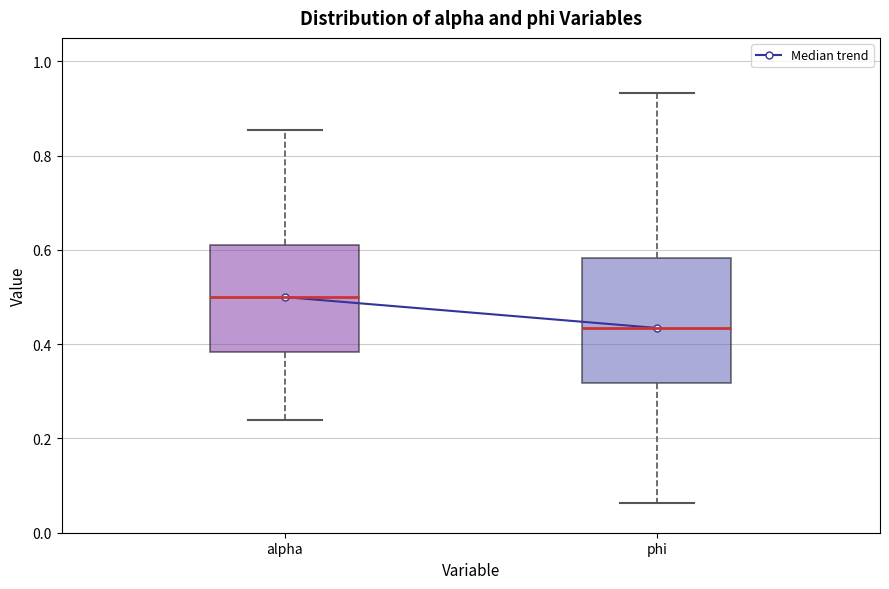

Reading left to right, transcribe this box plot: for each box, give where its median line is, the range the box spans, and where its two whiskers end, as read against the y-axis. The values are not printed on the chart, so give them approximately, as read against the axis.

alpha: median 0.50, box 0.38 to 0.62, whiskers 0.24 to 0.86
phi: median 0.44, box 0.32 to 0.58, whiskers 0.06 to 0.94